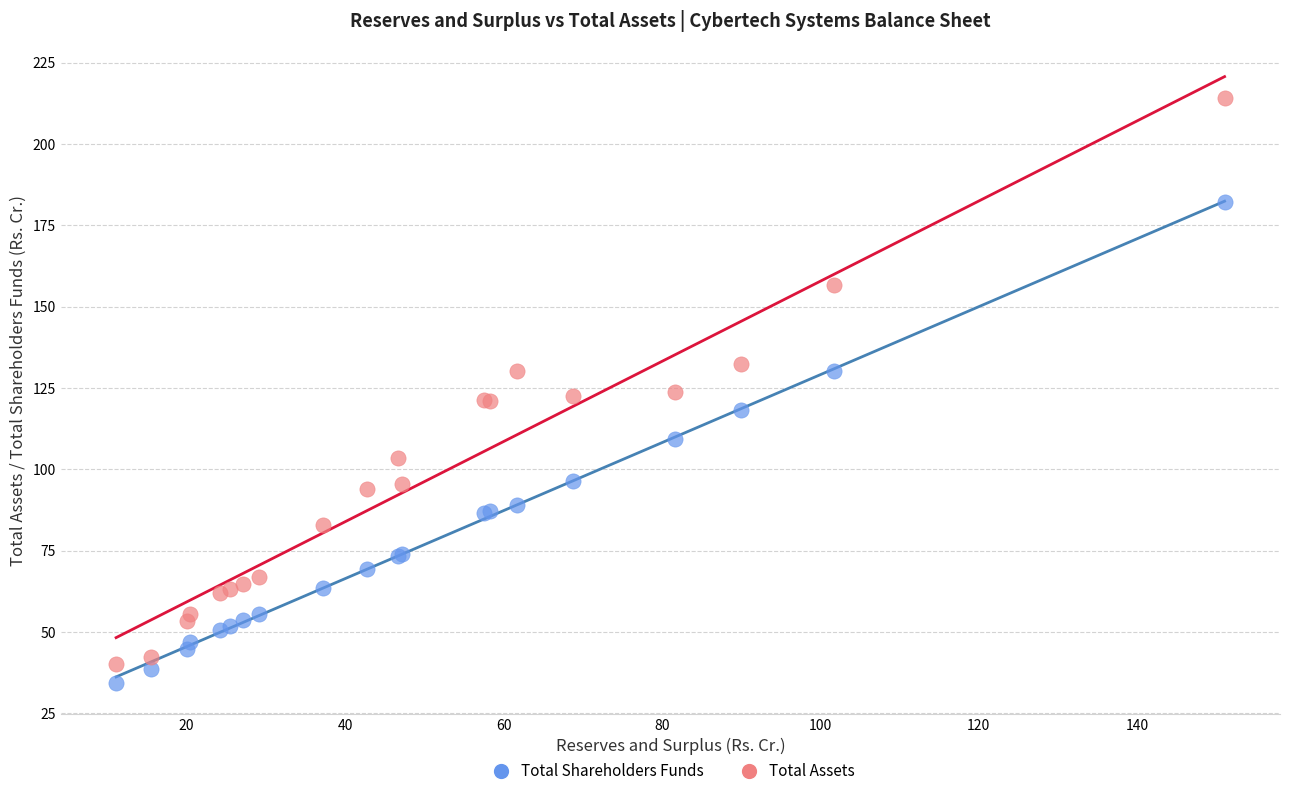

Which series contains the highest Y value?

Total Assets